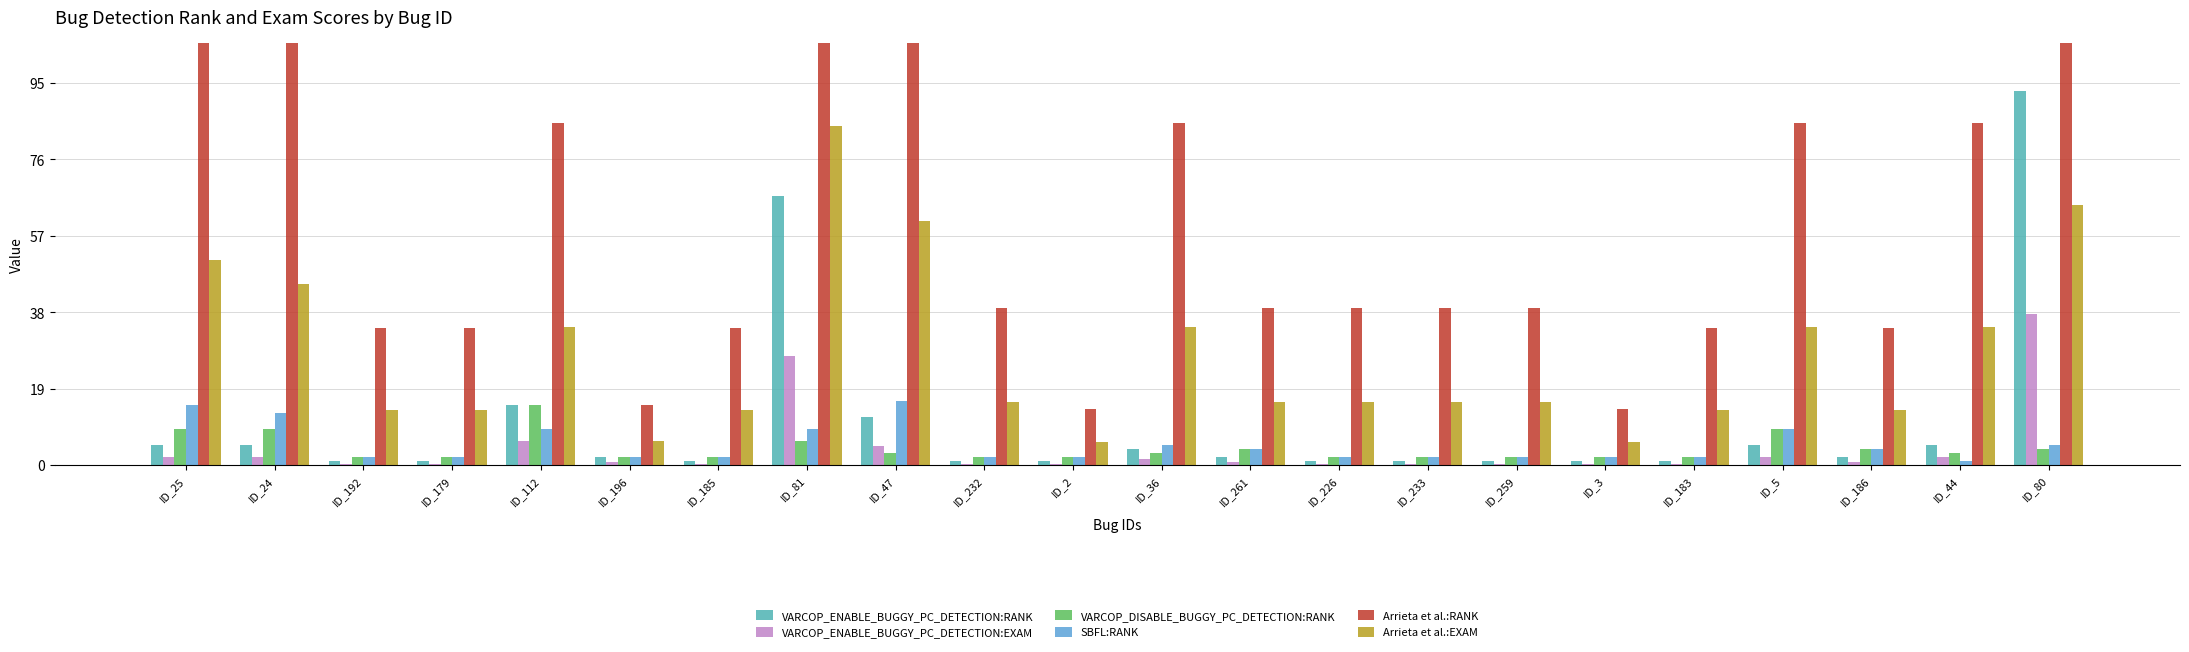

What position from the right is ID_112?

18